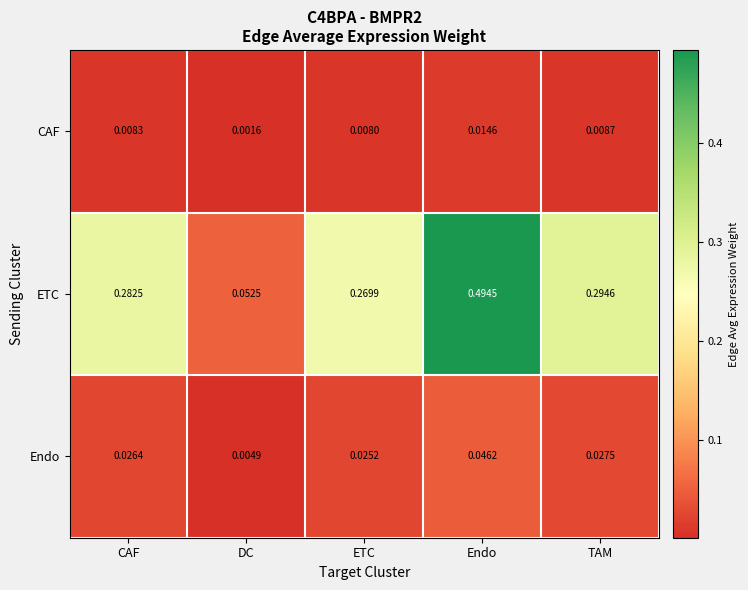

At which category is the sum across all series the highest?

Endo